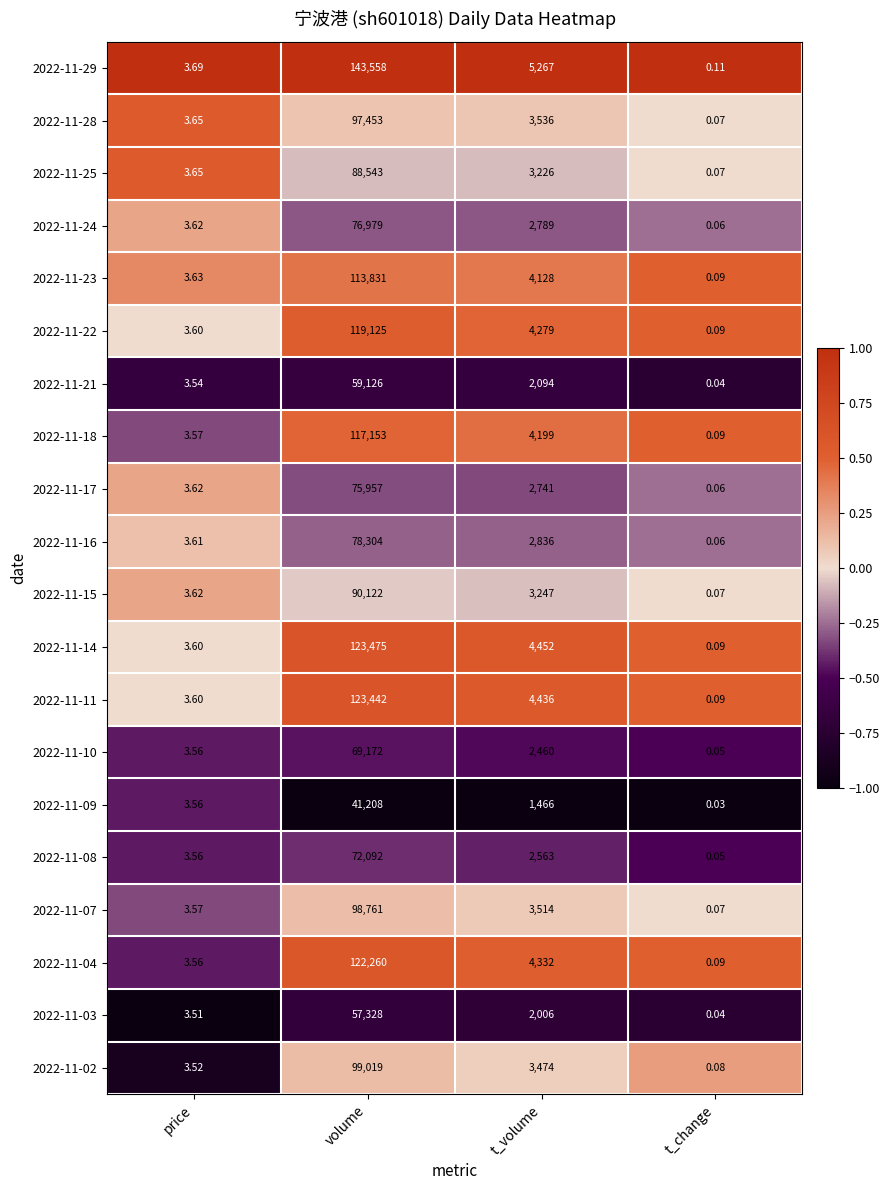

Rank the categories by 2022-11-23 value from lowest to highest.

t_change, price, t_volume, volume